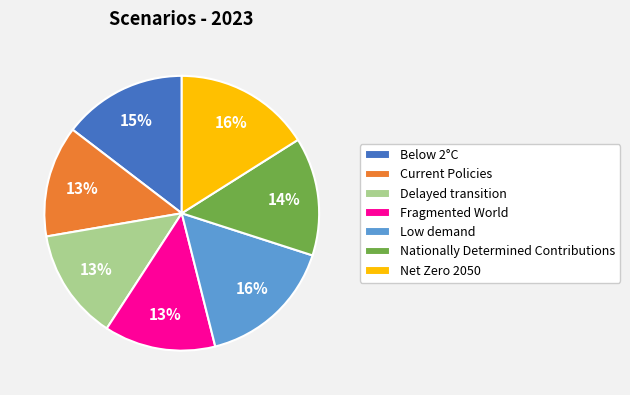

To the nearest percent, what percentage of the pie is Net Zero 2050?

16%